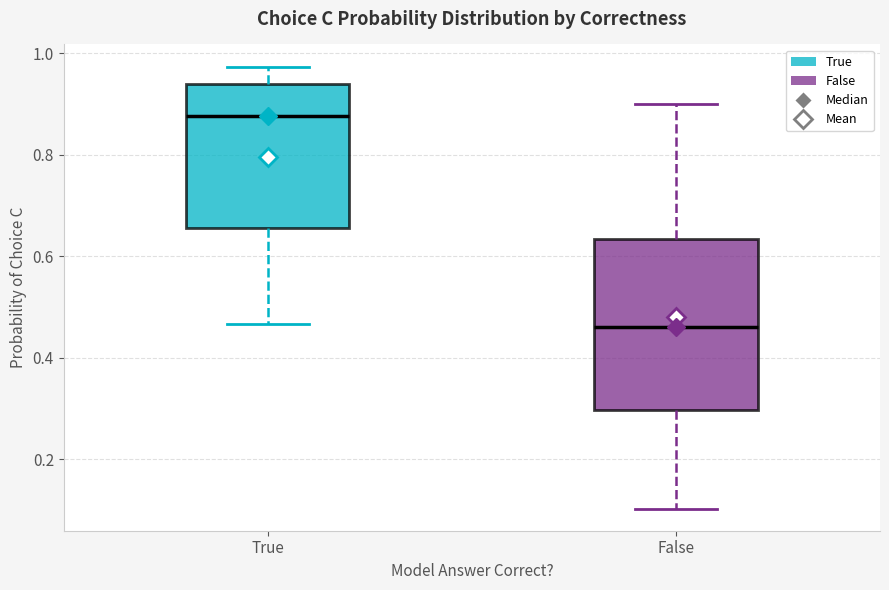

Reading left to right, read every box against the y-axis: the position of its median line, the range the box covers, and the ends of its whiskers. The values are not printed on the chart, so give them approximately, as read against the axis.

True: median 0.88, box 0.66 to 0.94, whiskers 0.46 to 0.98
False: median 0.46, box 0.30 to 0.64, whiskers 0.10 to 0.90